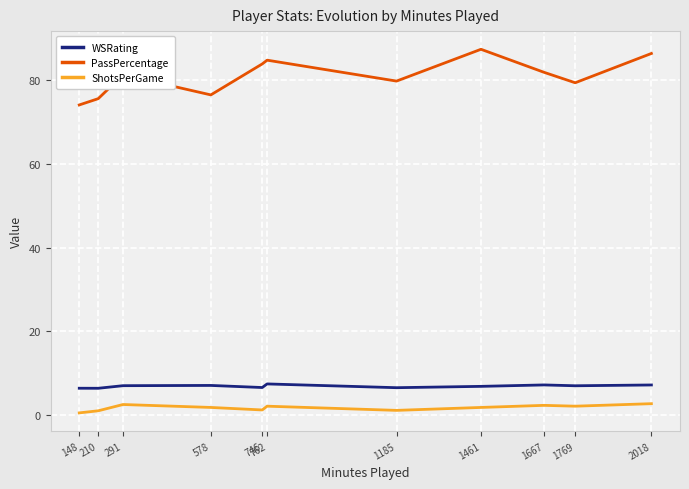

What is the minimum value shown in the chart?

0.5